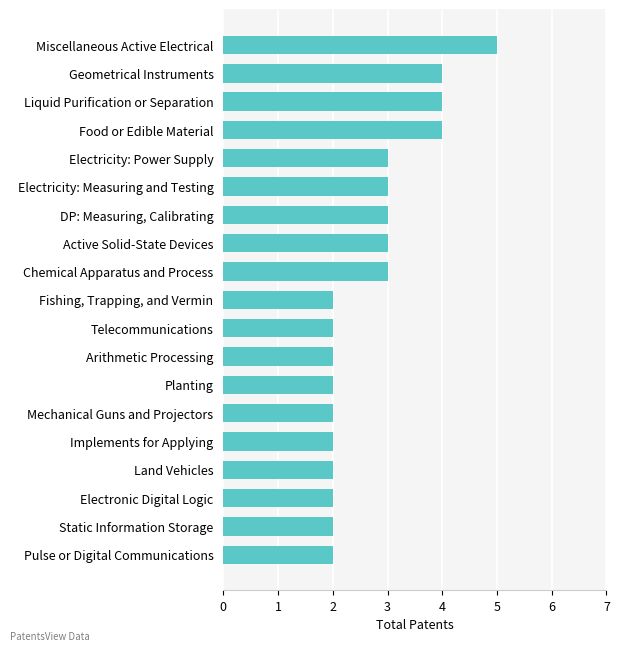

What value does the data have at Active Solid-State Devices?

3